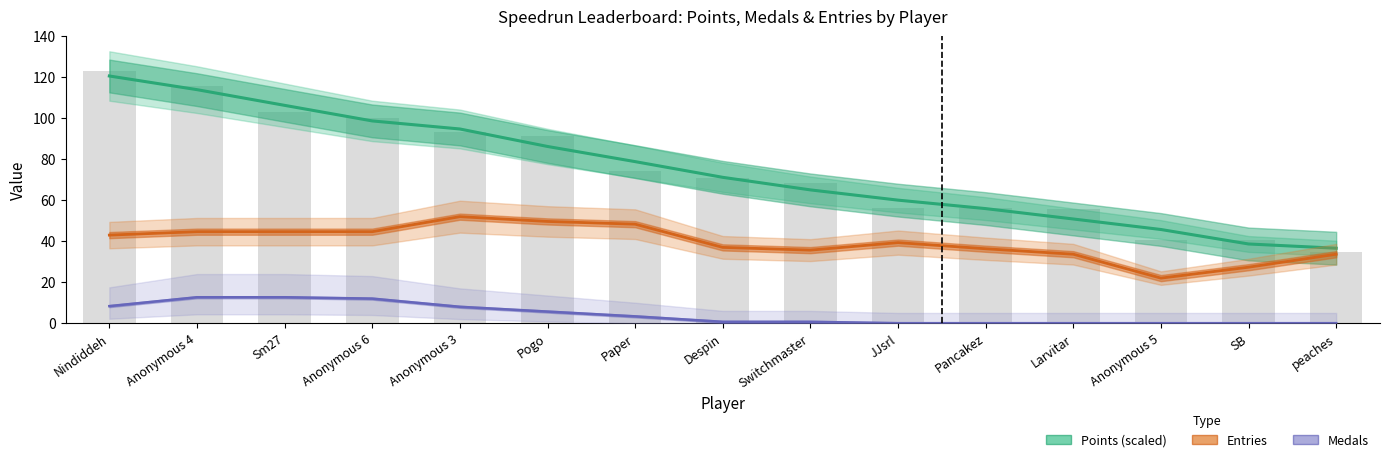

Read the Medals value at Paper.

3.3